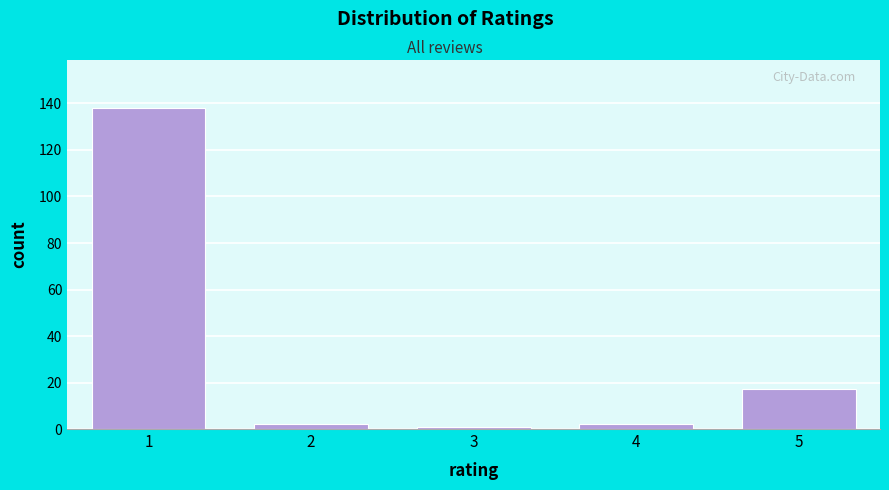

Reading right to left, transcribe all the data shown in this chart.

5=17	4=2	3=1	2=2	1=138